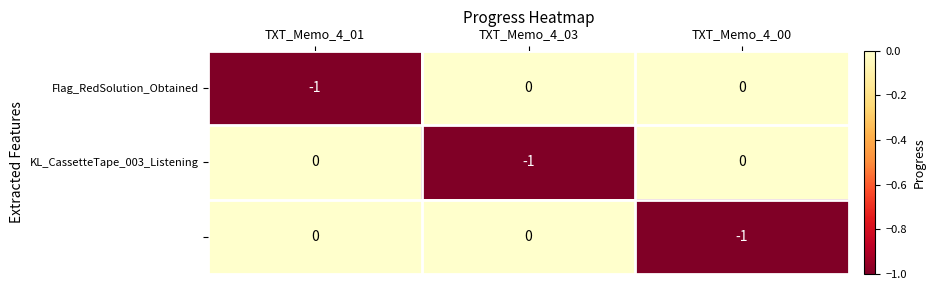

What is the spread (max minus min) of values at TXT_Memo_4_00?

1